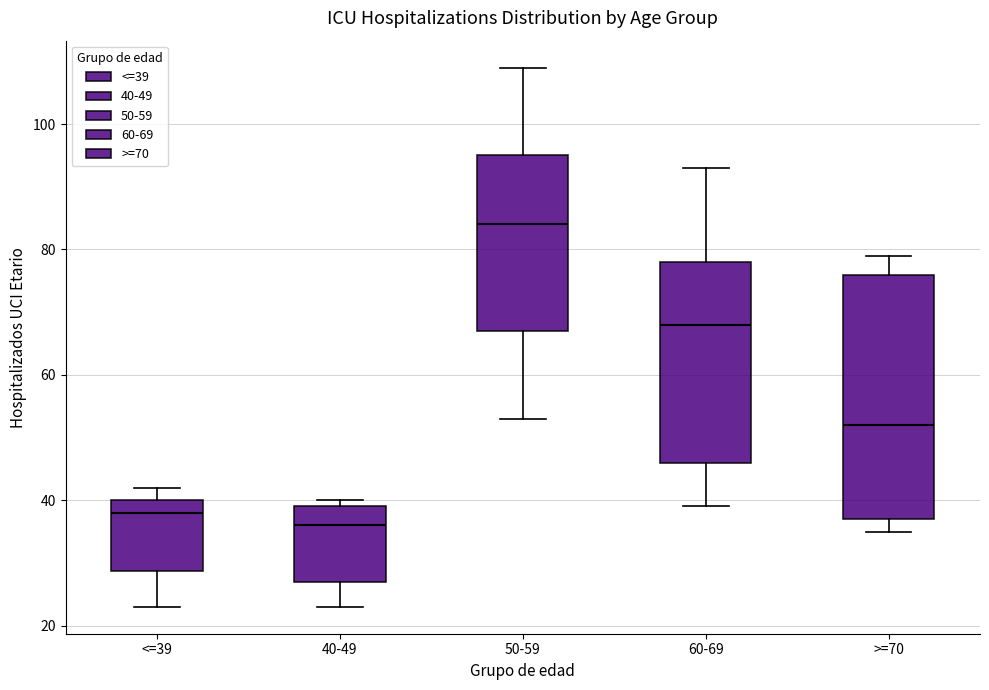

Which box has the lowest median line?

40-49